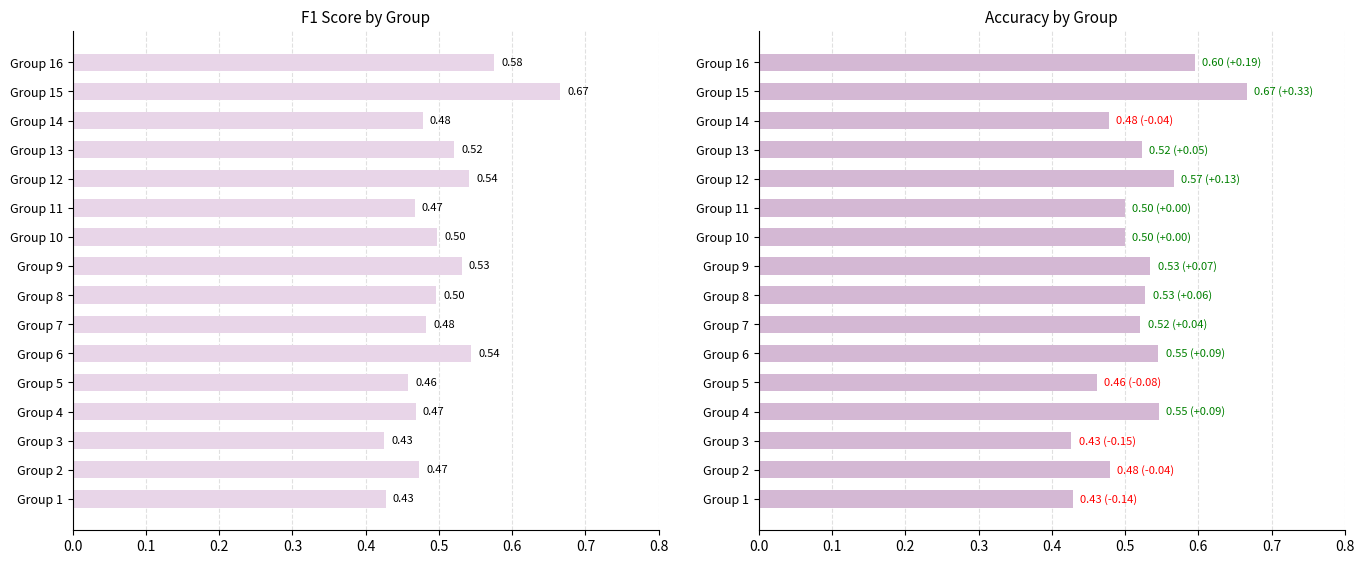

Is it true that f1 equals 0.5 at Group 4?

True